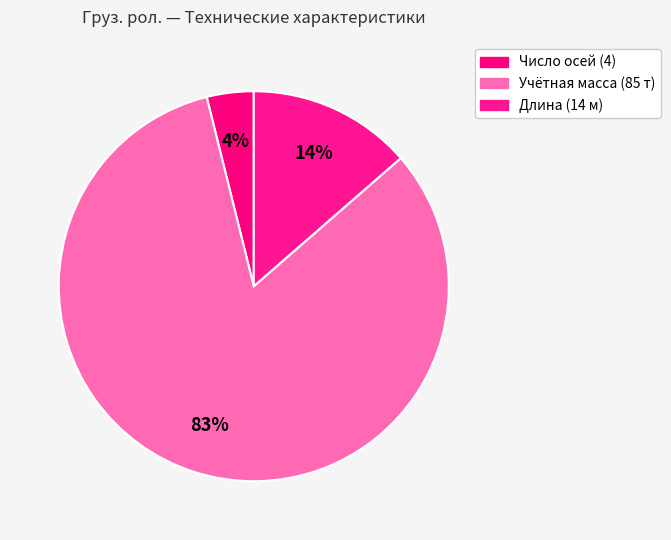

How many segments does this pie chart have?

3